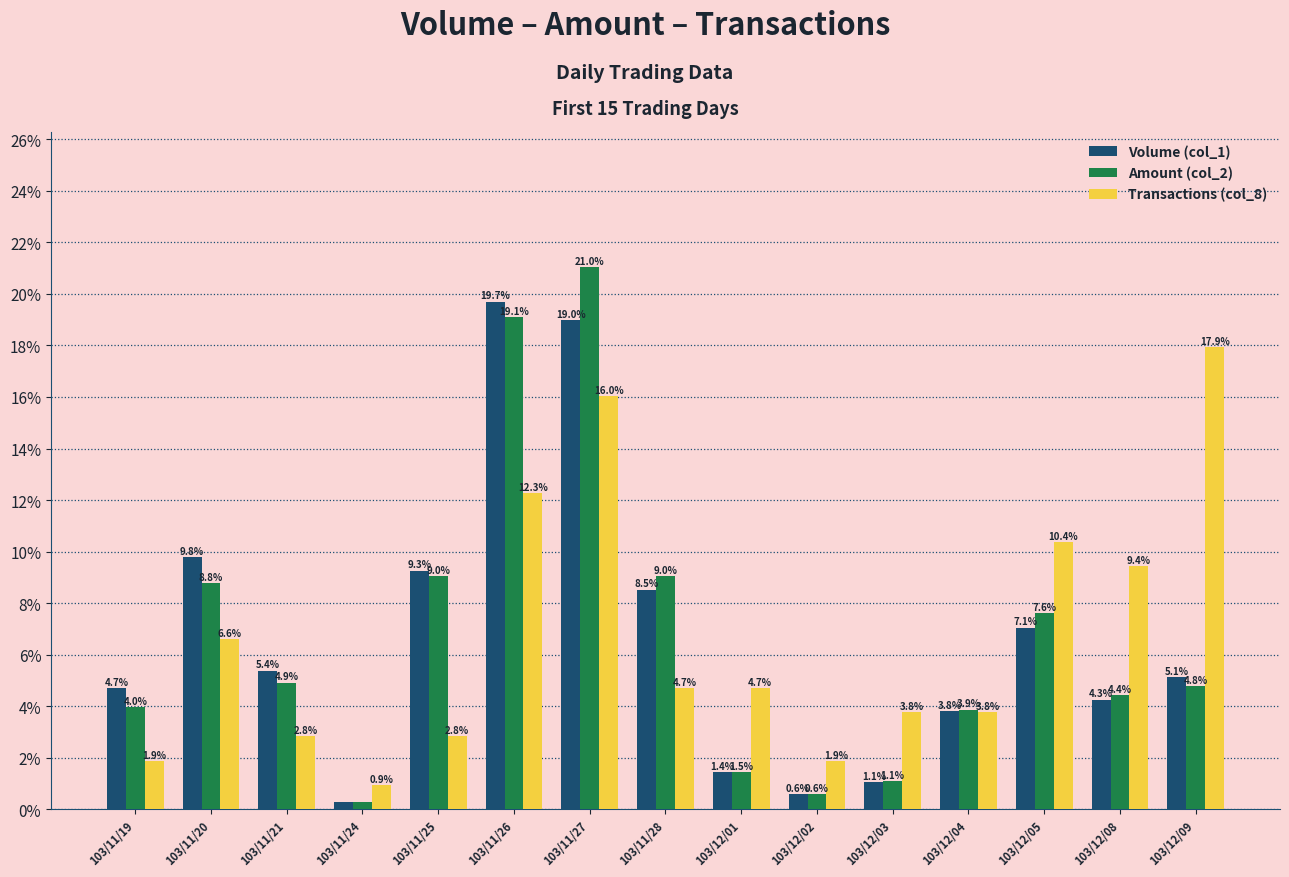

Which category has the highest value across all series?

103/11/27